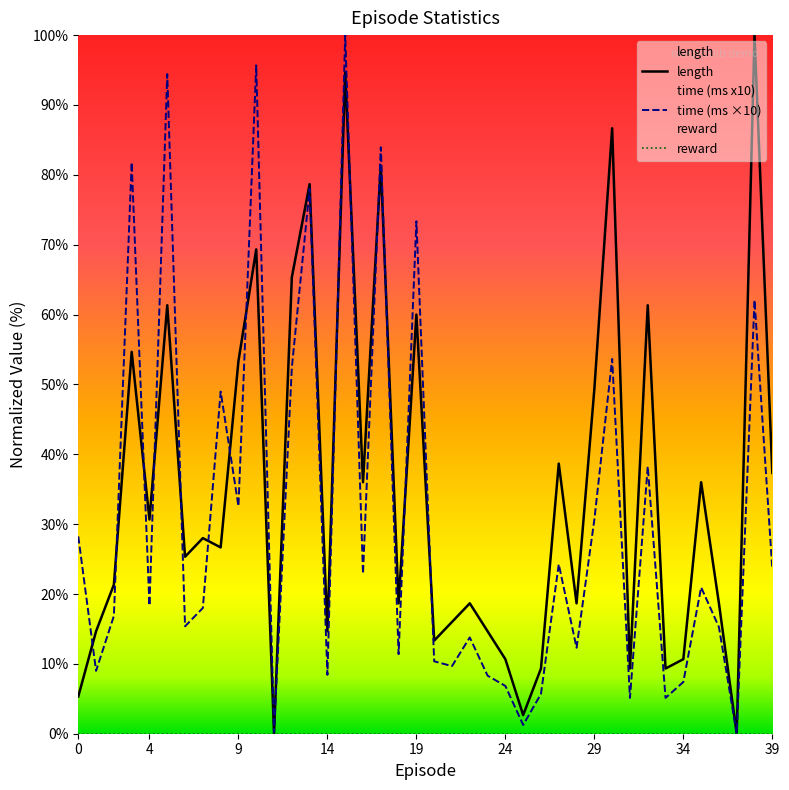

What is the total value across all series at 12?

117.7